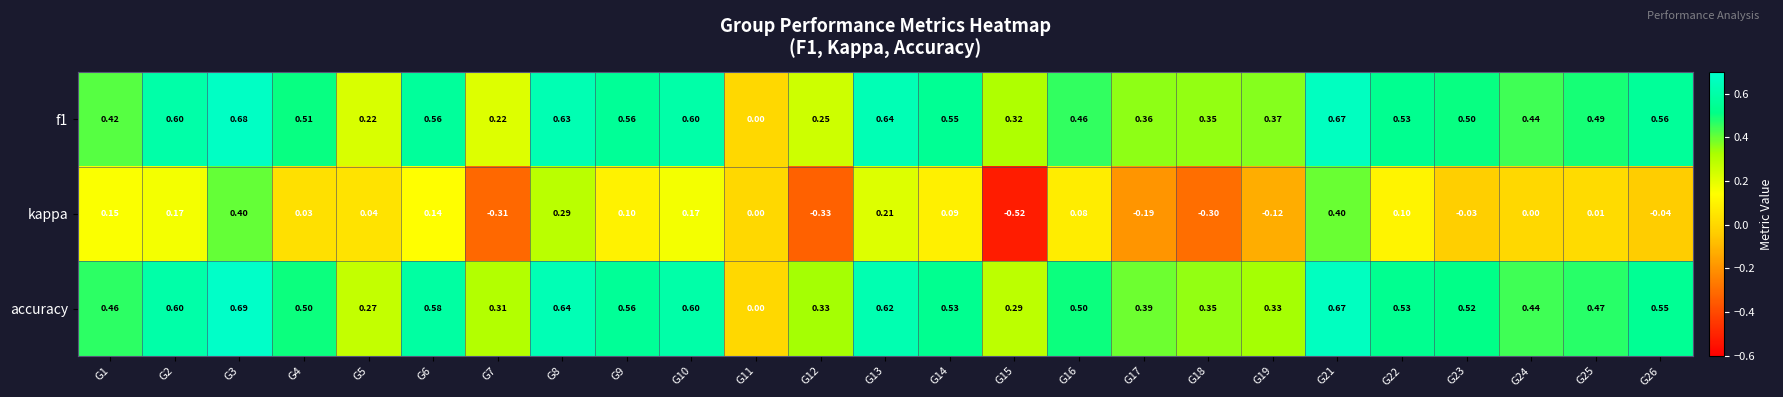

Which label corresponds to the smallest value in the chart?

G15